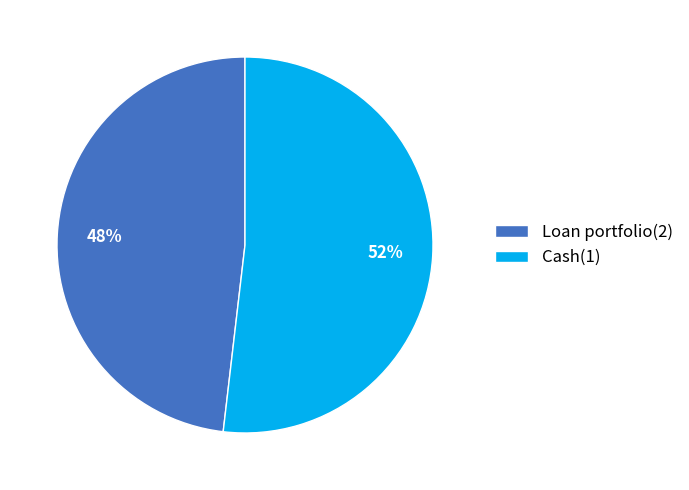

To the nearest percent, what is the difference between the largest and smallest slice percentages?

4%